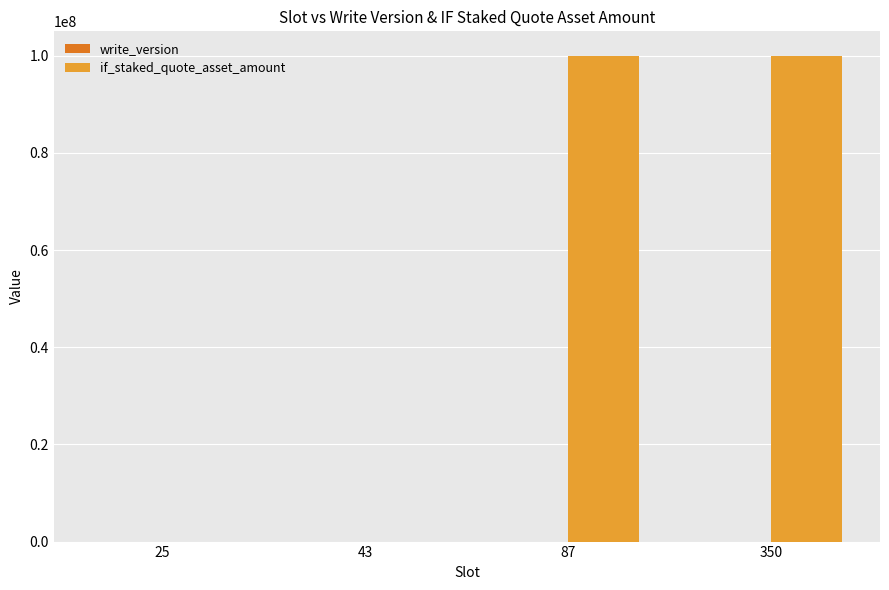

What is the greatest value displayed?

100000000